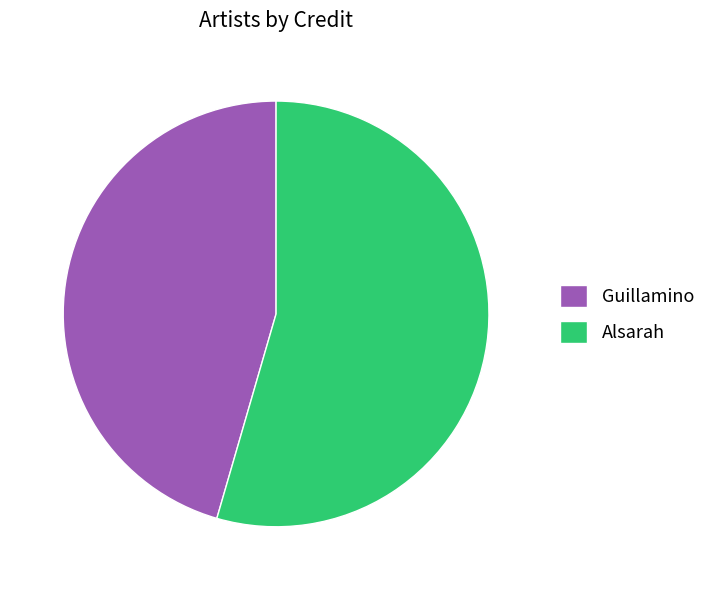

Which slice is the smallest?

Guillamino